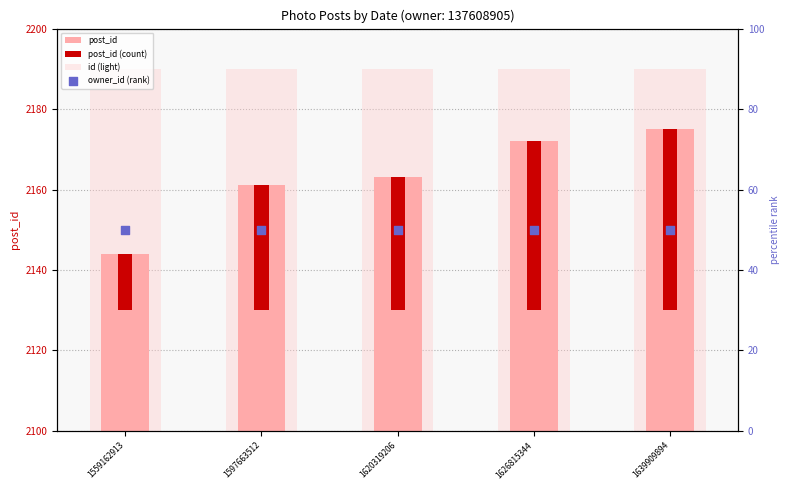

Which series contains the highest Y value?

id (light)